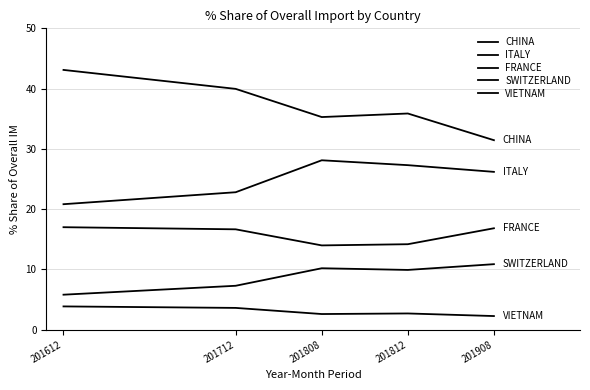

How many categories are shown in the chart?

5